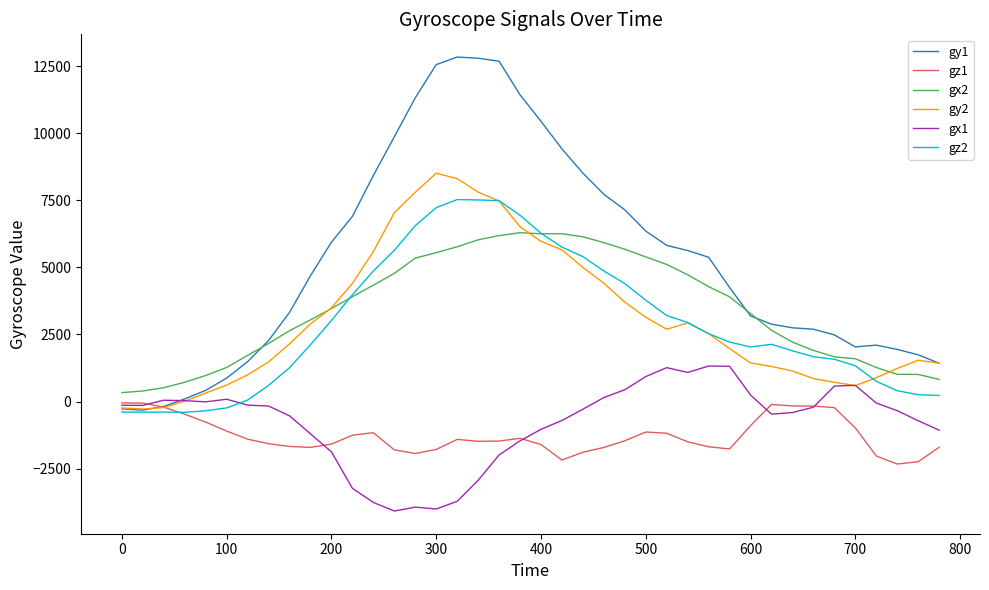

What are all the series names shown in the legend?

gy1, gz1, gx2, gy2, gx1, gz2